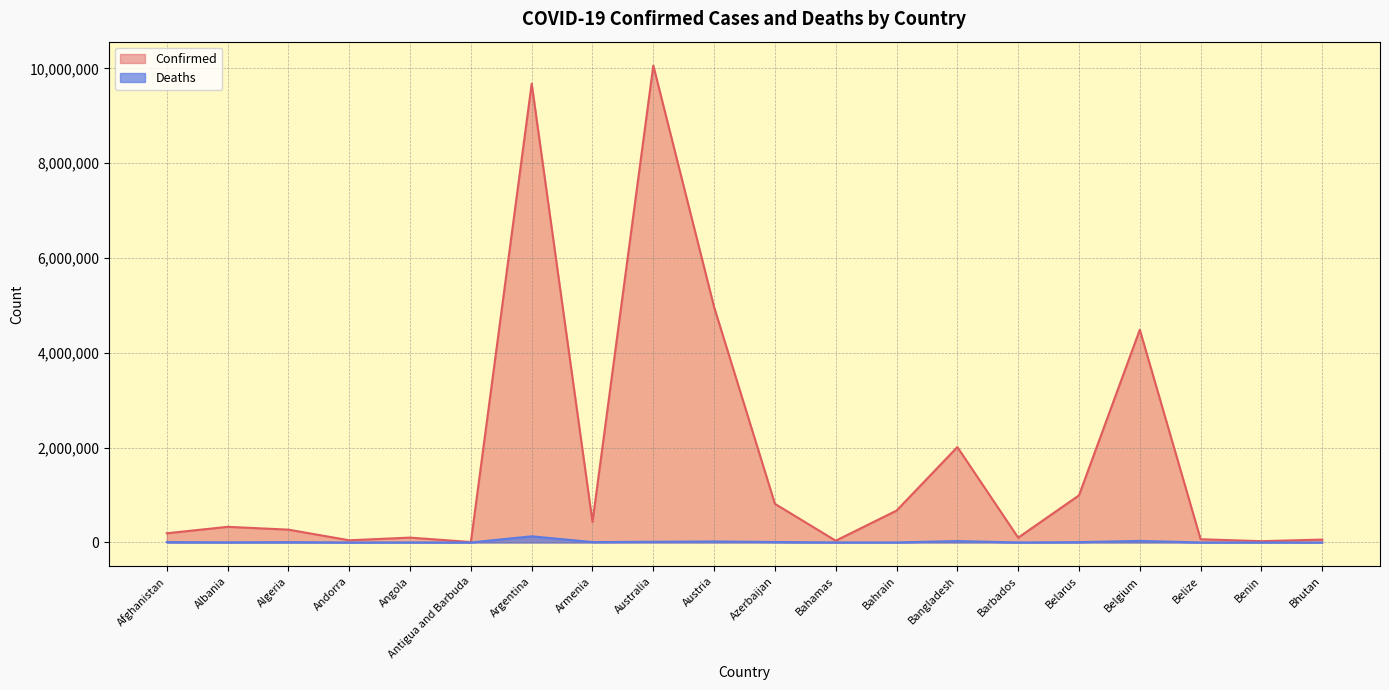

What is the sum of all Confirmed values?

35368771